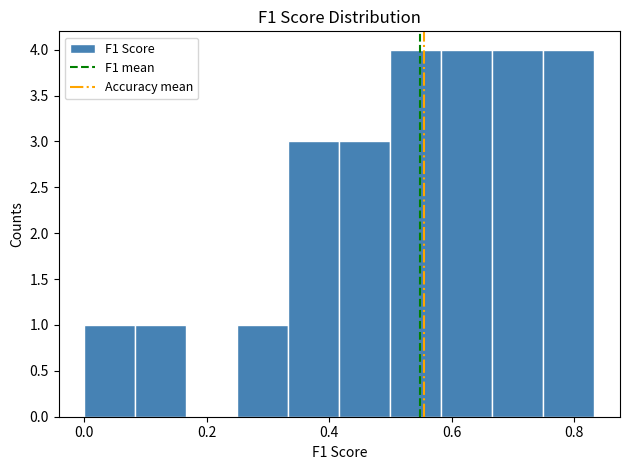

Reading left to right, transcribe this chart: for each bar, give the range it covers on the x-axis and its height. Neither the bar edges nor the heights are printed on the chart, so give them approximately, as read against the axes.

0.00 to 0.08: 1
0.08 to 0.16: 1
0.16 to 0.26: 0
0.26 to 0.34: 1
0.34 to 0.42: 3
0.42 to 0.50: 3
0.50 to 0.58: 4
0.58 to 0.66: 4
0.66 to 0.76: 4
0.76 to 0.84: 4